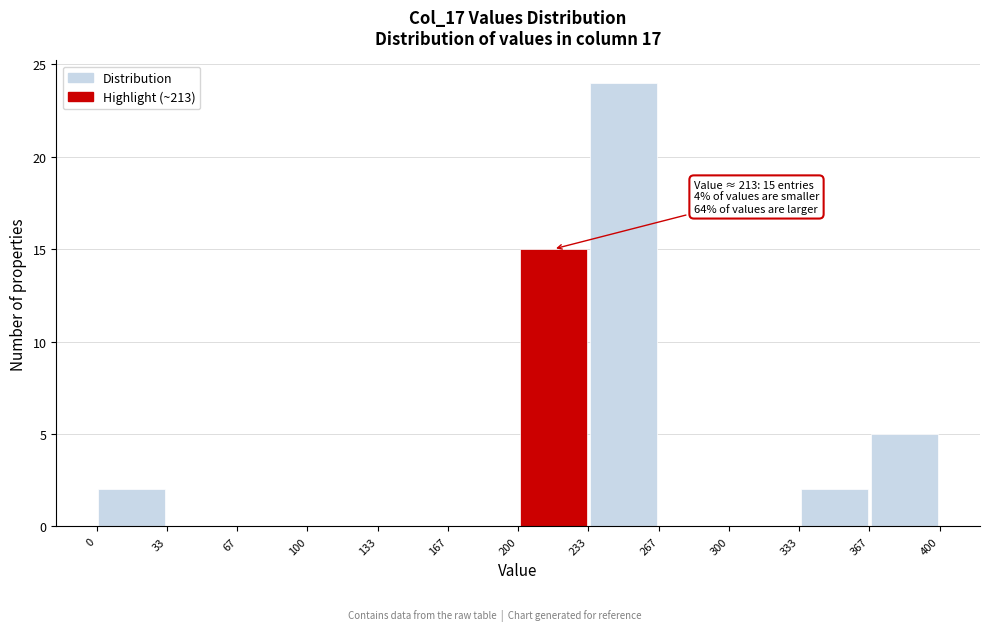

Over which range of the x-axis is the bar tallest?

233 to 267